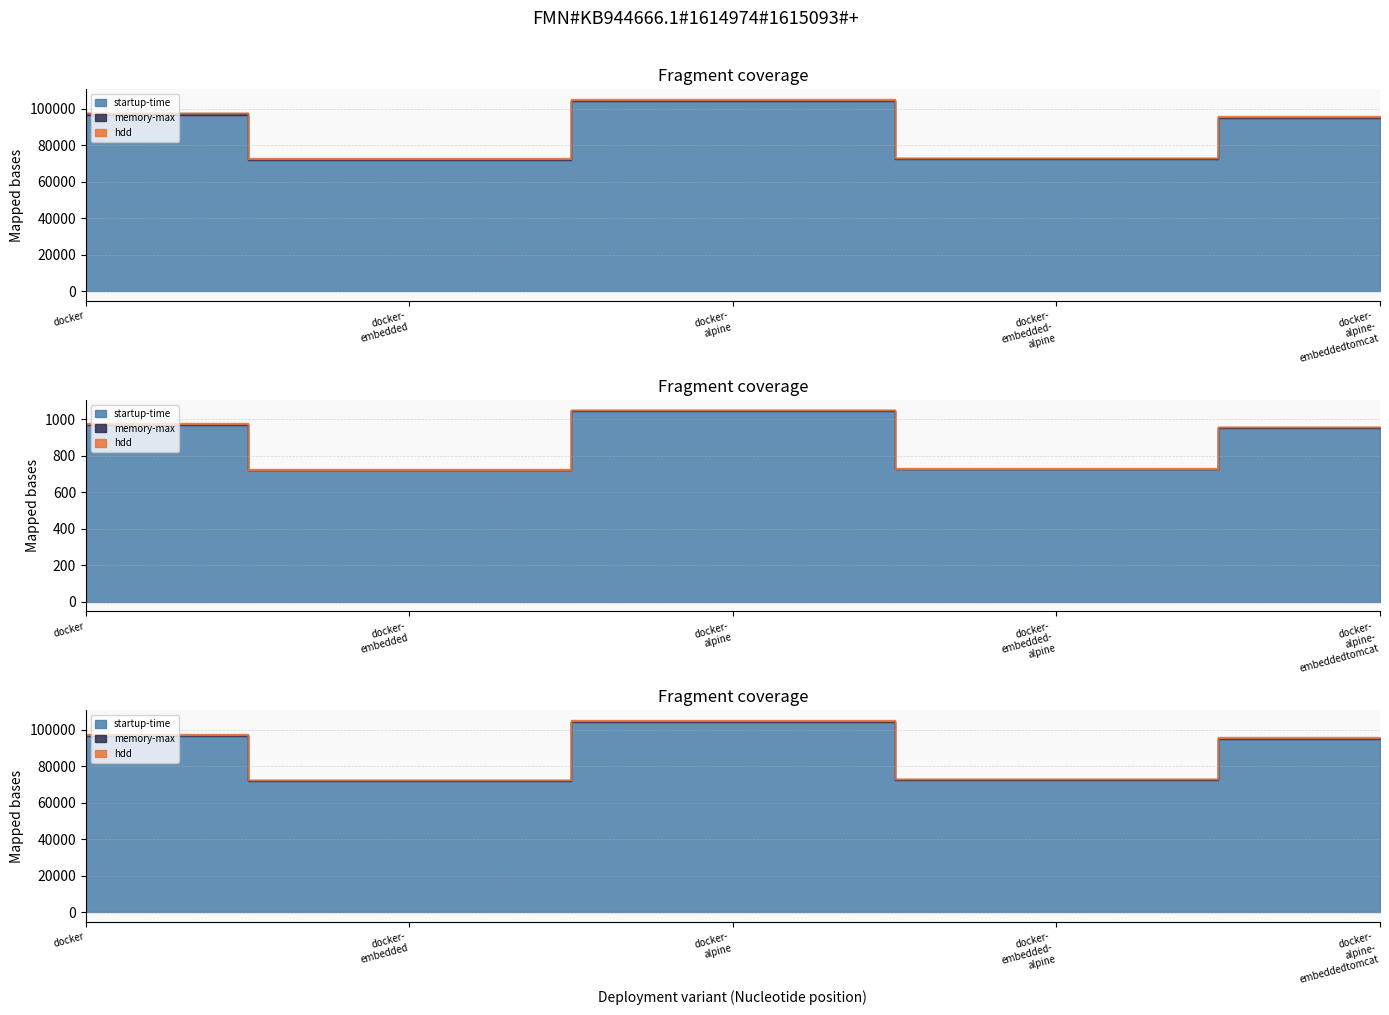

What is the value of the memory-max point at the 2nd from the left?

300.0